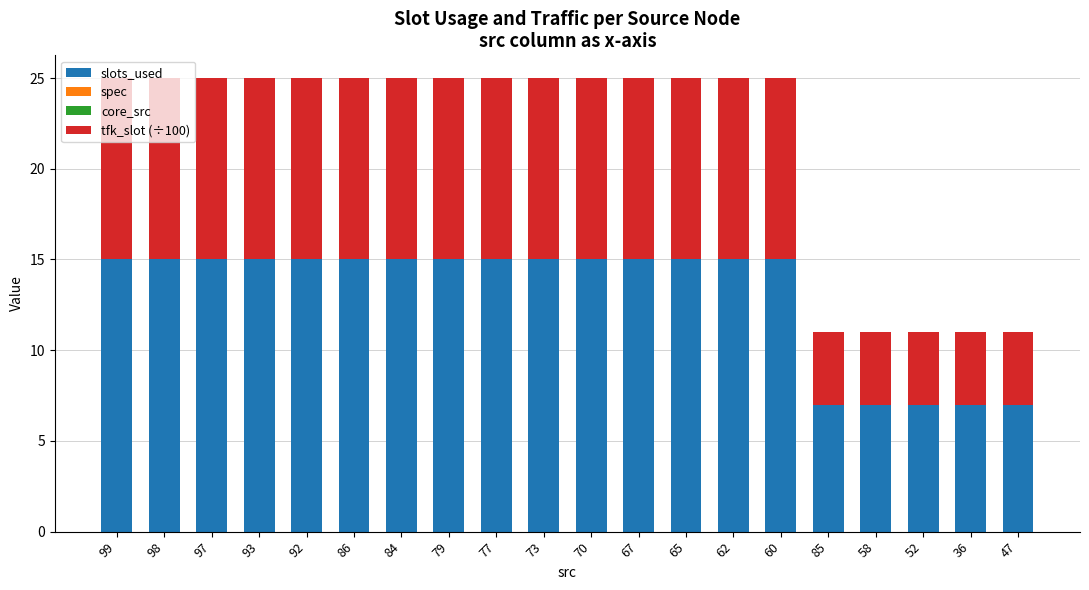

The slots_used series shows 25 at 70. True or false?

False